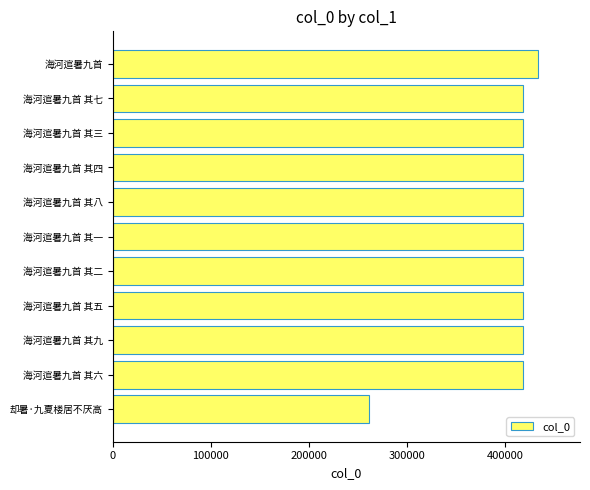

What is the difference between the maximum and second lowest values?

15163